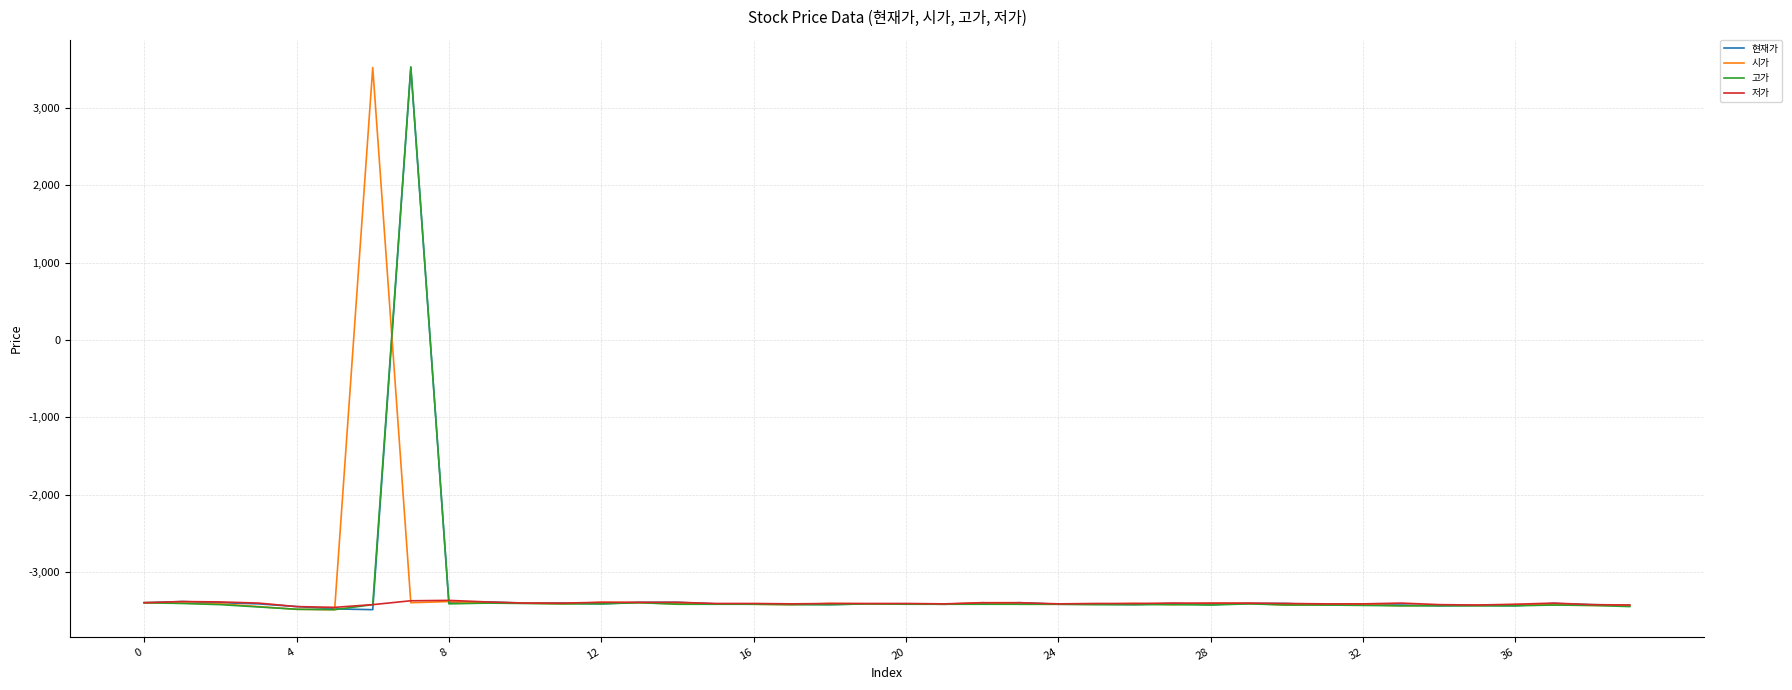

What is the maximum value shown in the chart?

3530